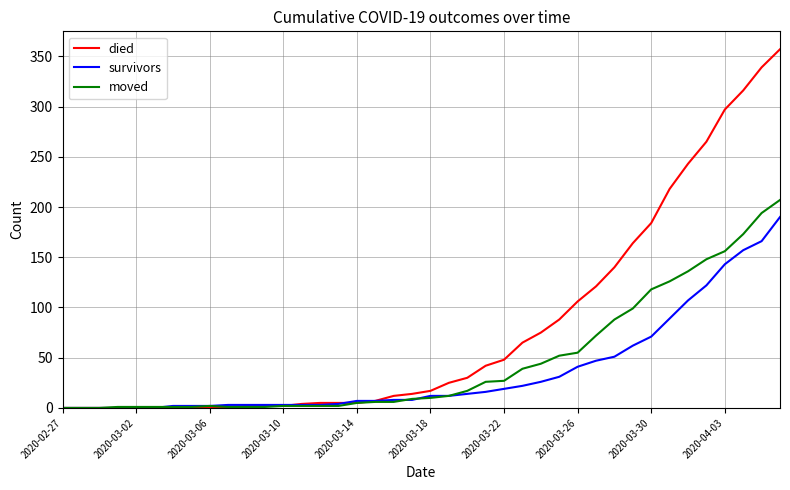

Rank the series by their maximum value, from lowest to highest.

survivors, moved, died